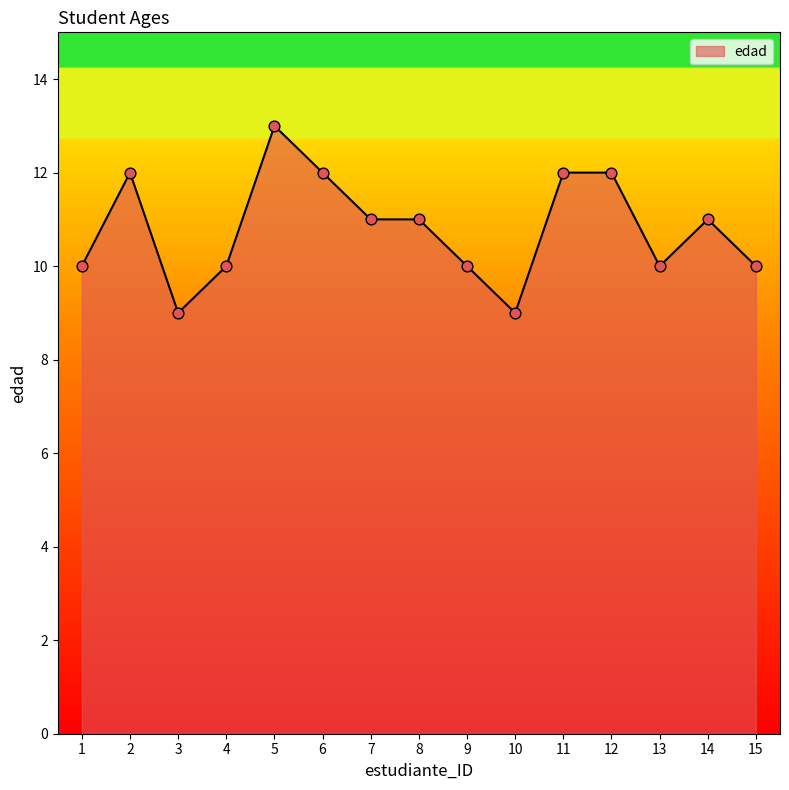

What is the change in value from 5 to 10?

-4